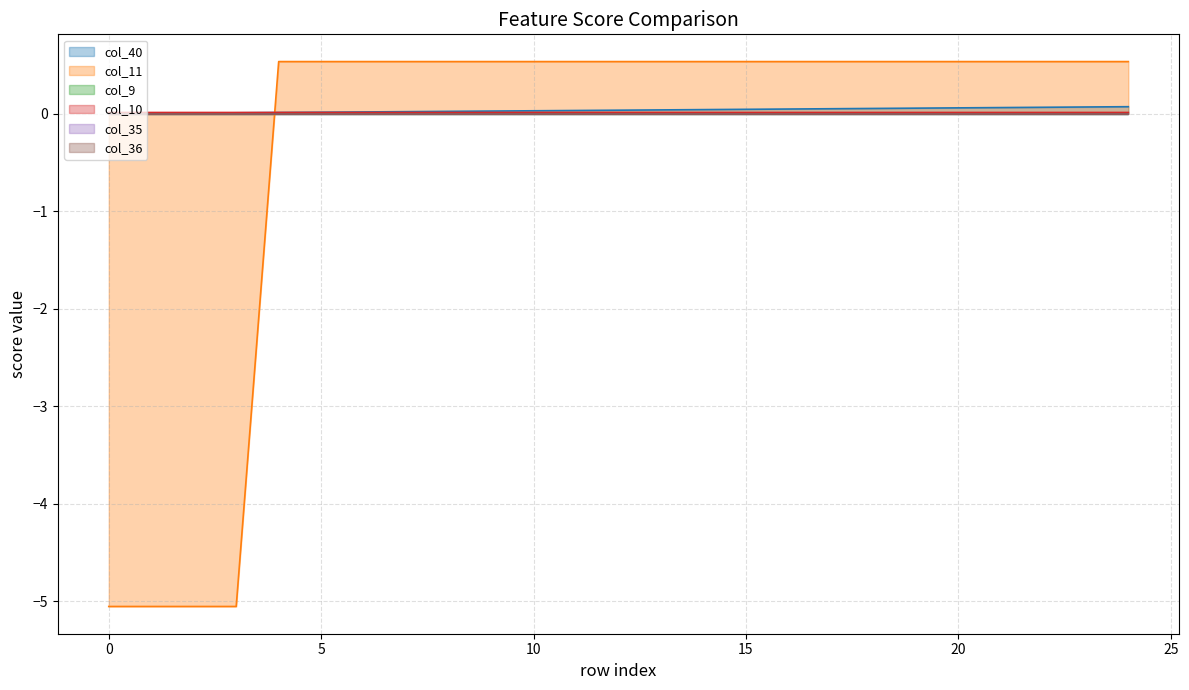

What is the sum of all col_11 values?

-9.0